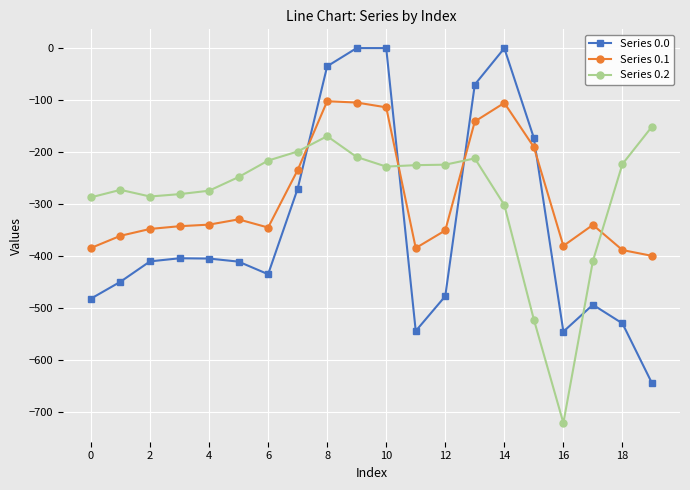

What are all the series names shown in the legend?

Series 0.0, Series 0.1, Series 0.2